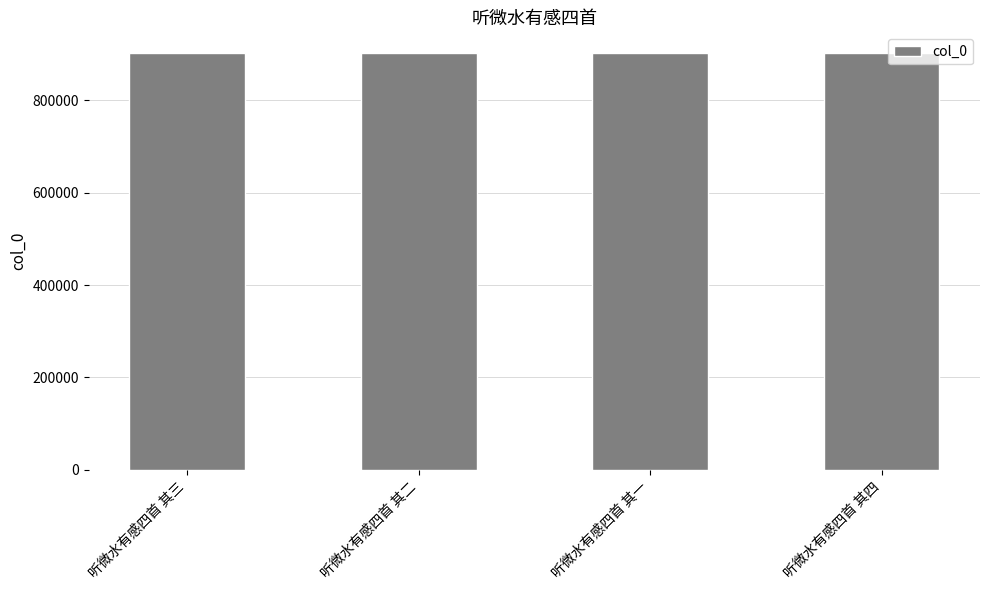

Read the value at 听微水有感四首 其一.

901706